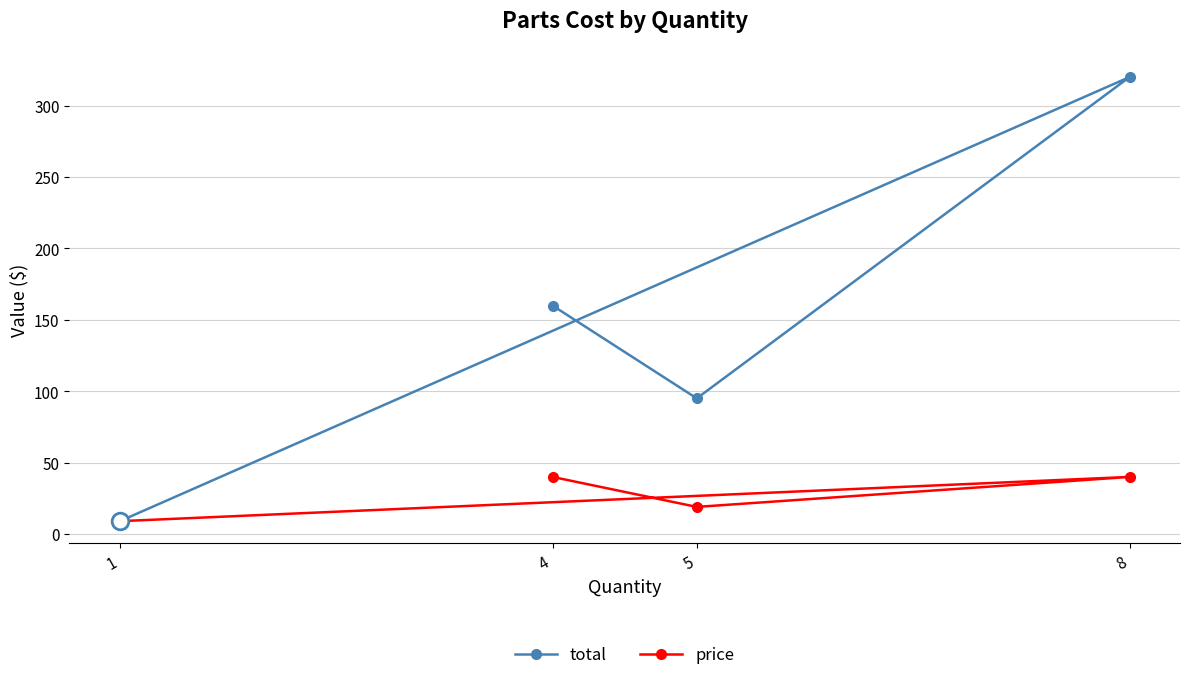

What is the difference between the maximum and minimum values in the price series?

31